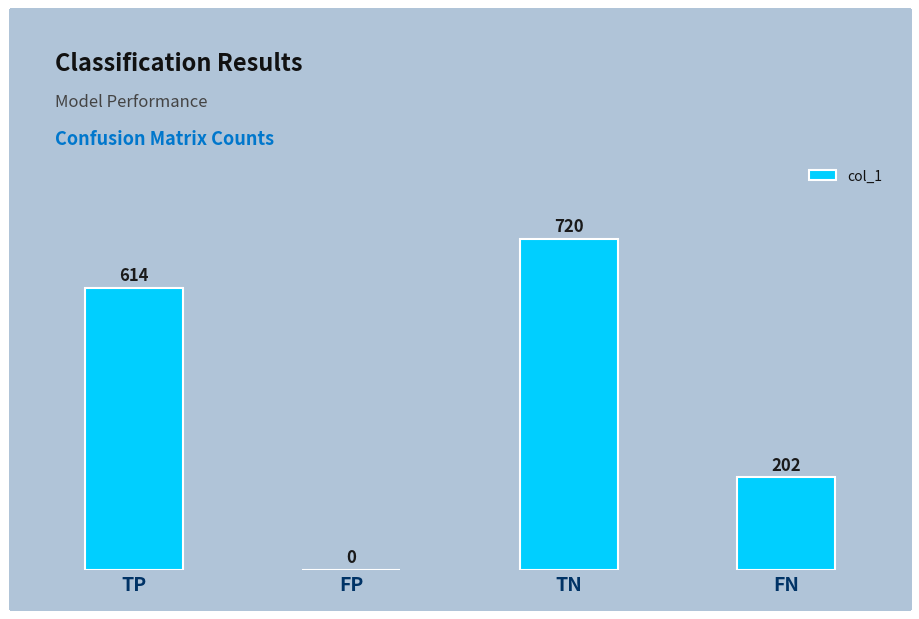

True or false: the data shows 720 at TN.

True